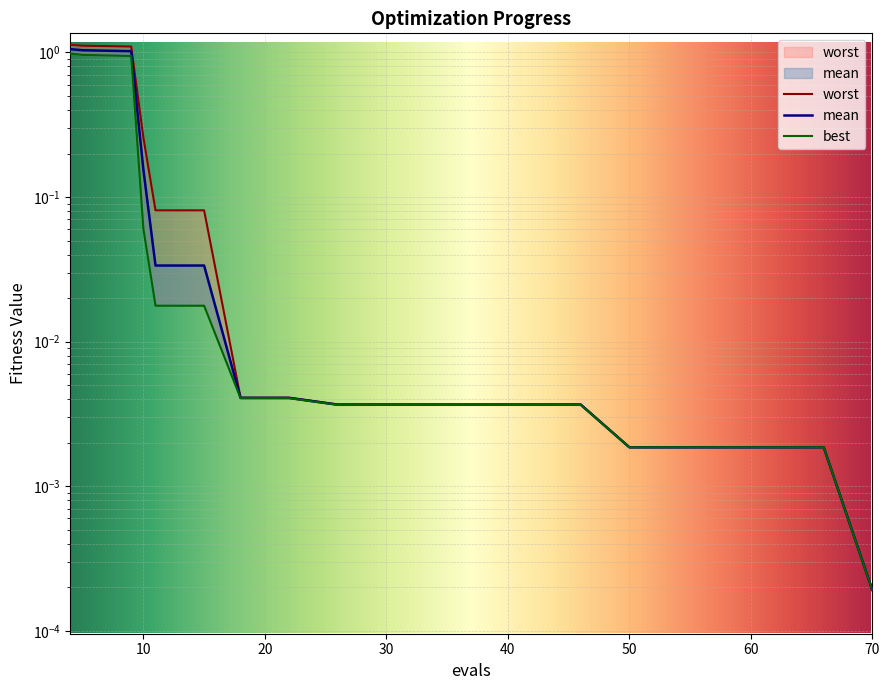

True or false: mean has more than 0 points higher than both neighbors.

False